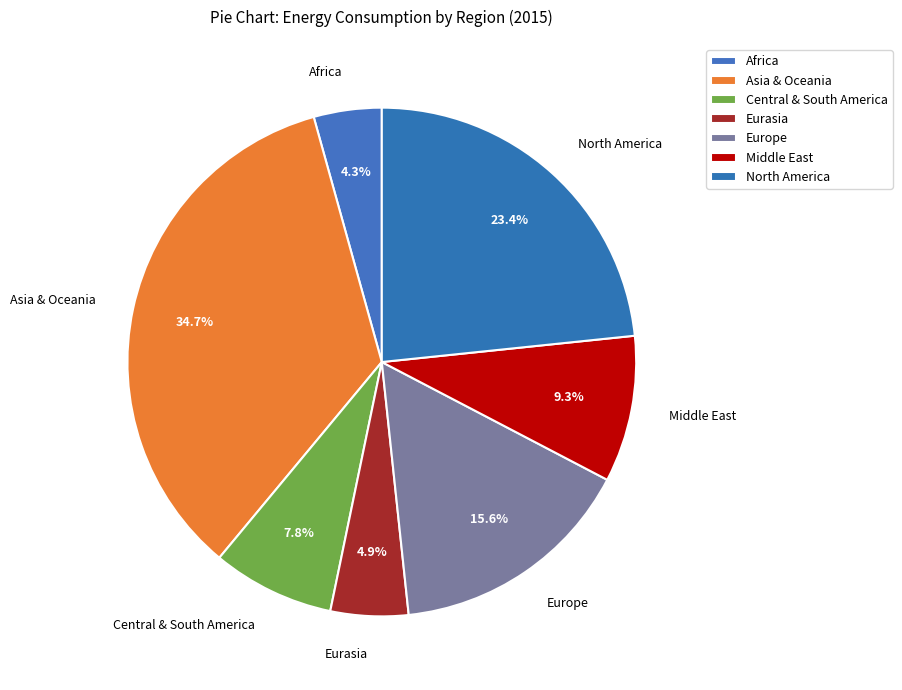

To the nearest percent, what is the average slice percentage?

14%